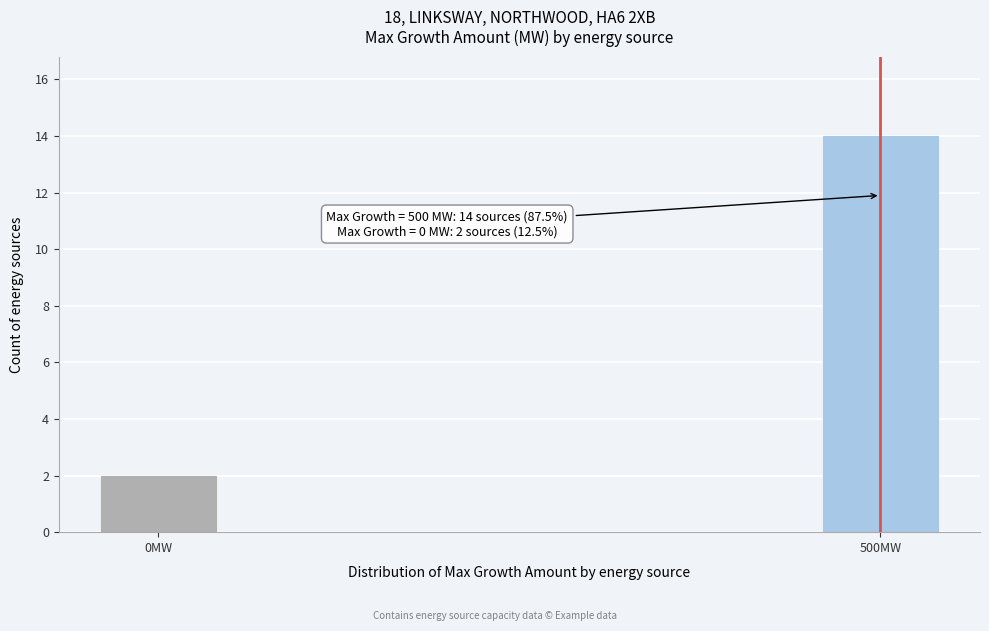

Reading left to right, what are all the values shown in this chart?

0MW=2	500MW=14